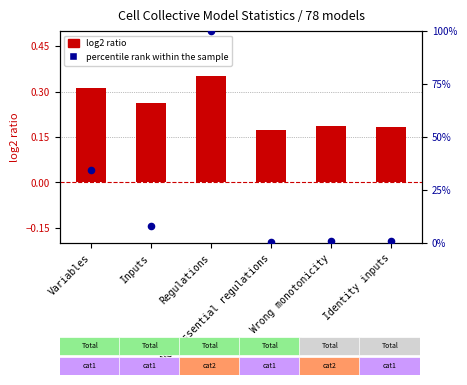

Which series has the largest total across all categories?

percentile rank within the sample